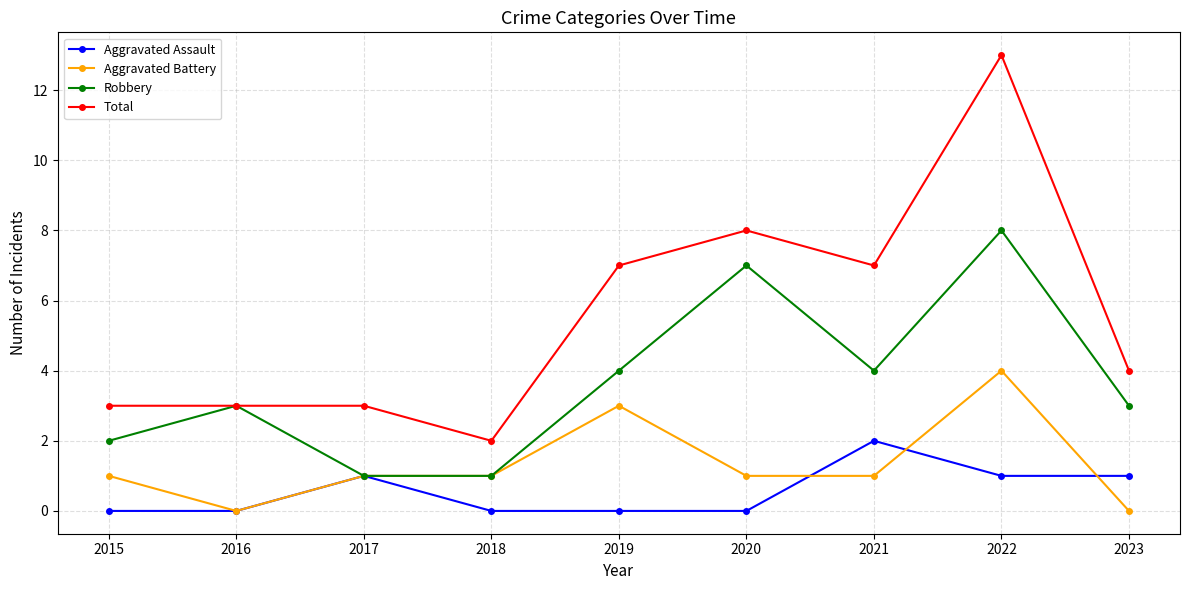

Read the Robbery value at 2022.

8